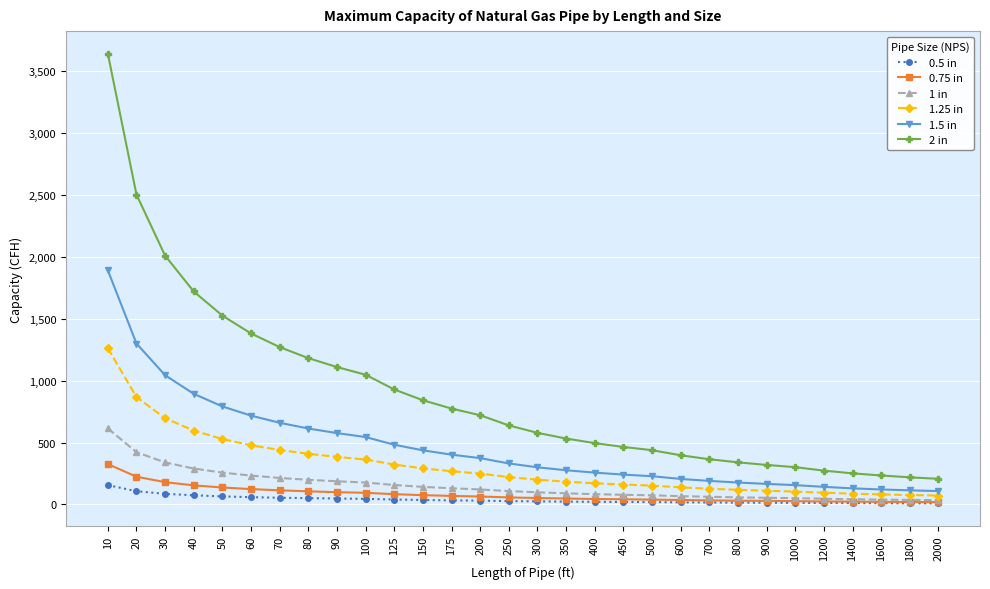

List the series in order of their peak value, highest first.

2 in, 1.5 in, 1.25 in, 1 in, 0.75 in, 0.5 in